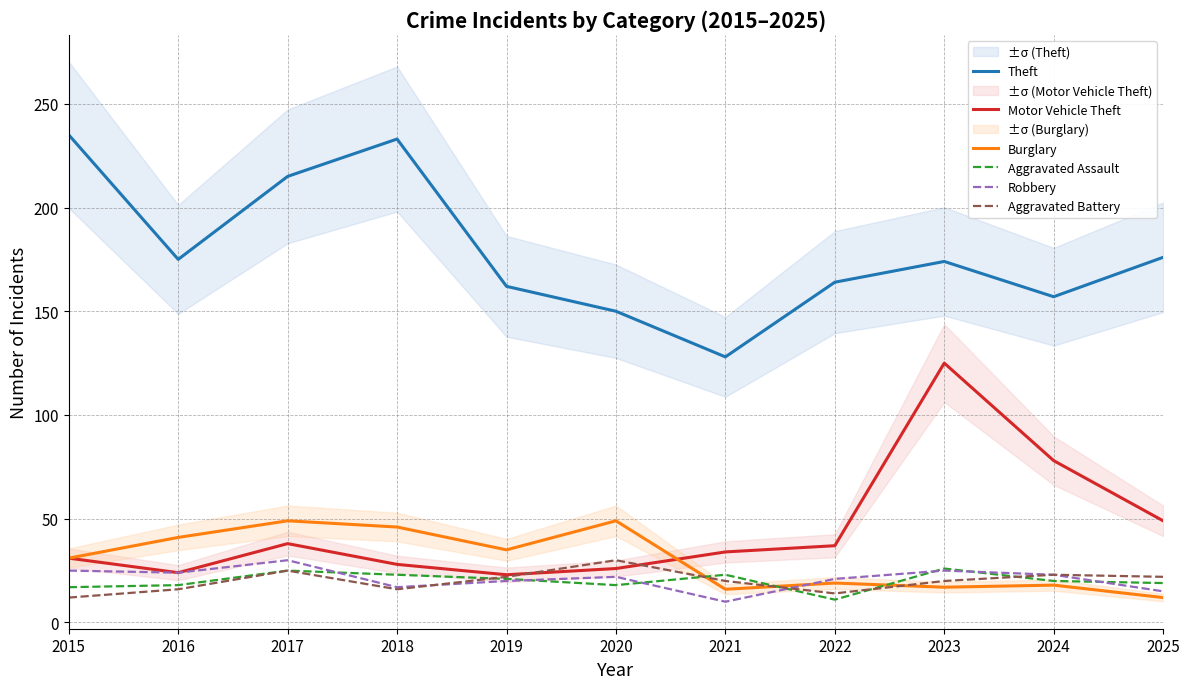

At which category does Robbery reach its first local valley?

2016